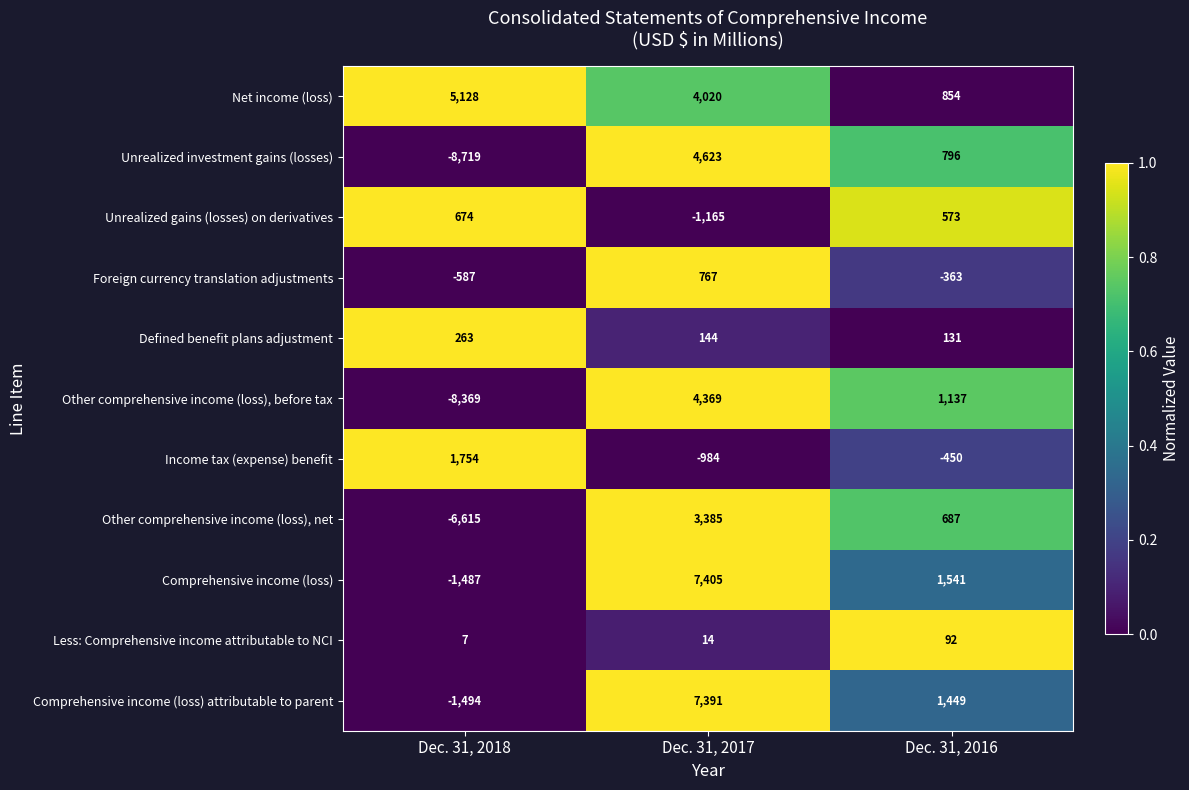

Which series has the largest range (max minus min)?

Unrealized investment gains (losses)